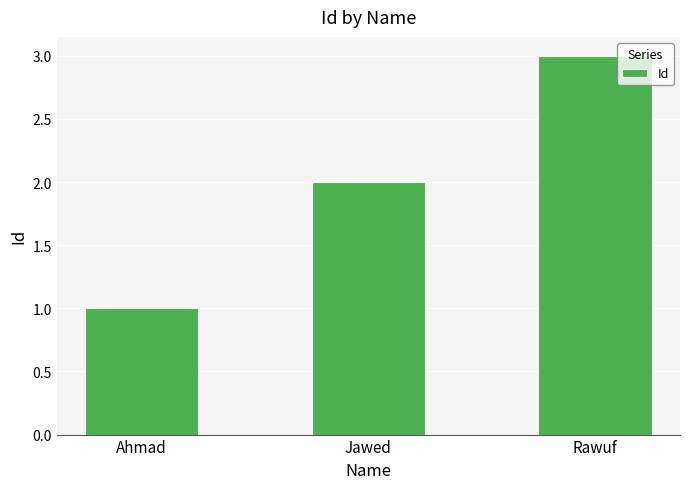

Reading left to right, what are all the values shown in this chart?

1	2	3